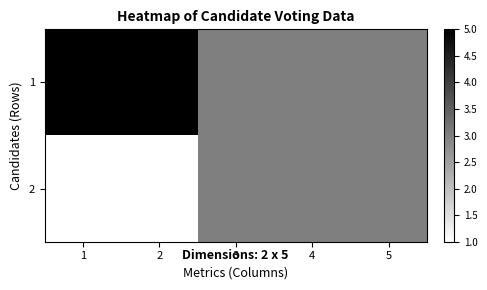

At how many categories does at least one series exceed 0?

5